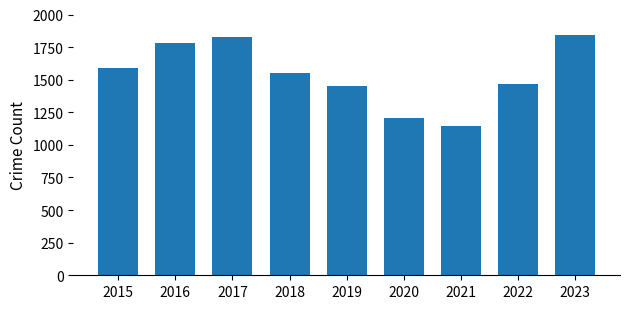

Is it true that the value at 2020 is 1203?

True